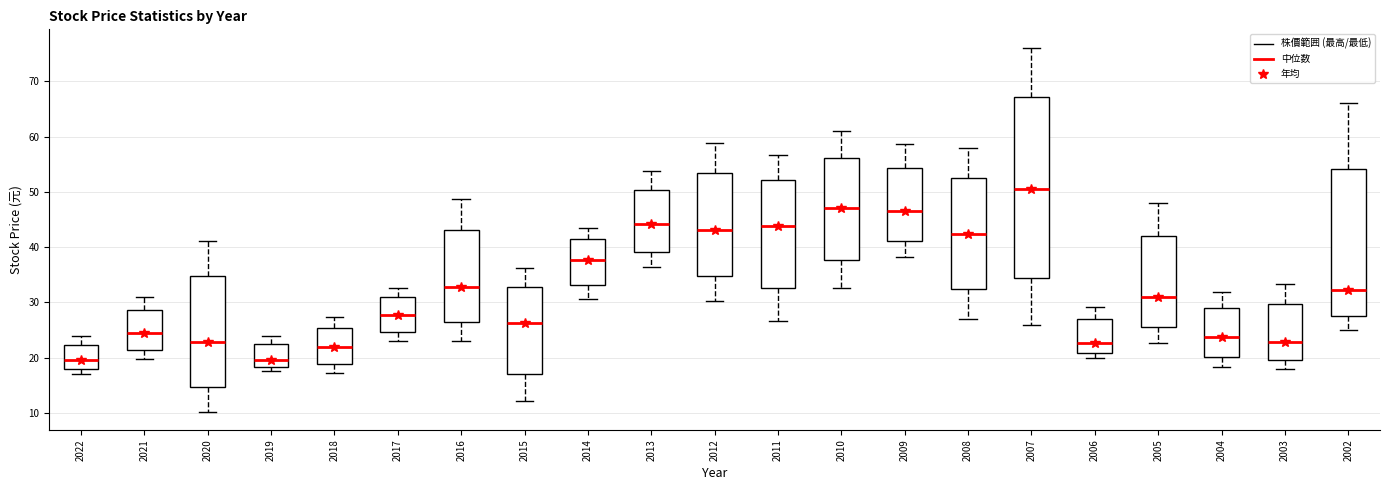

Comparing the boxes themselves (not the whiskers), which one is the tallest?

2007